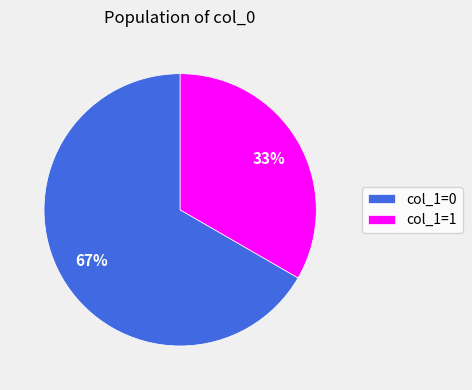

Between col_1=0 and col_1=1, which is larger?

col_1=0